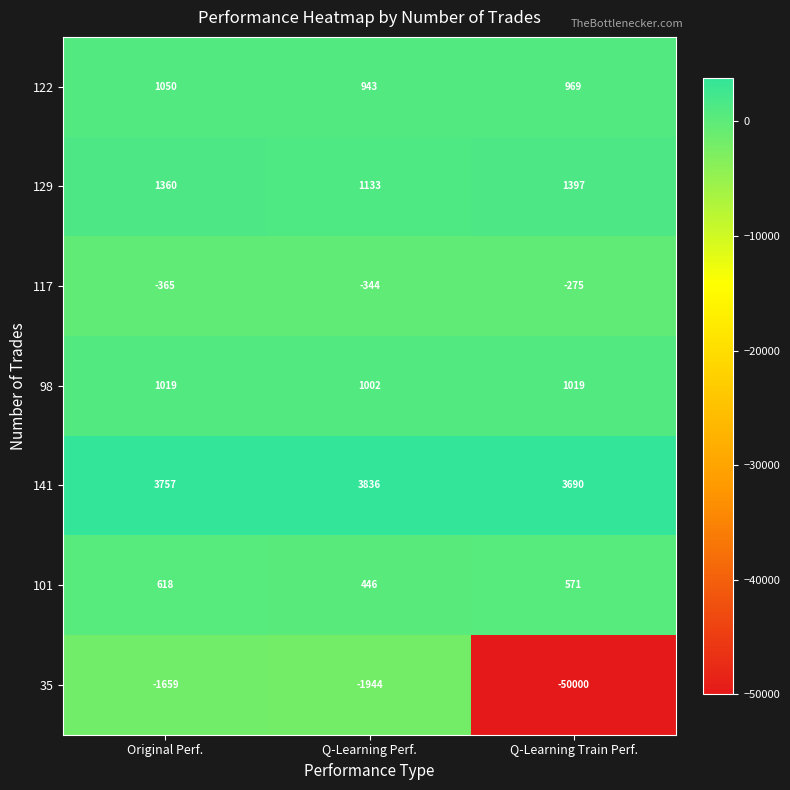

Rank the series by their maximum value, from lowest to highest.

35, 117, 101, 98, 122, 129, 141